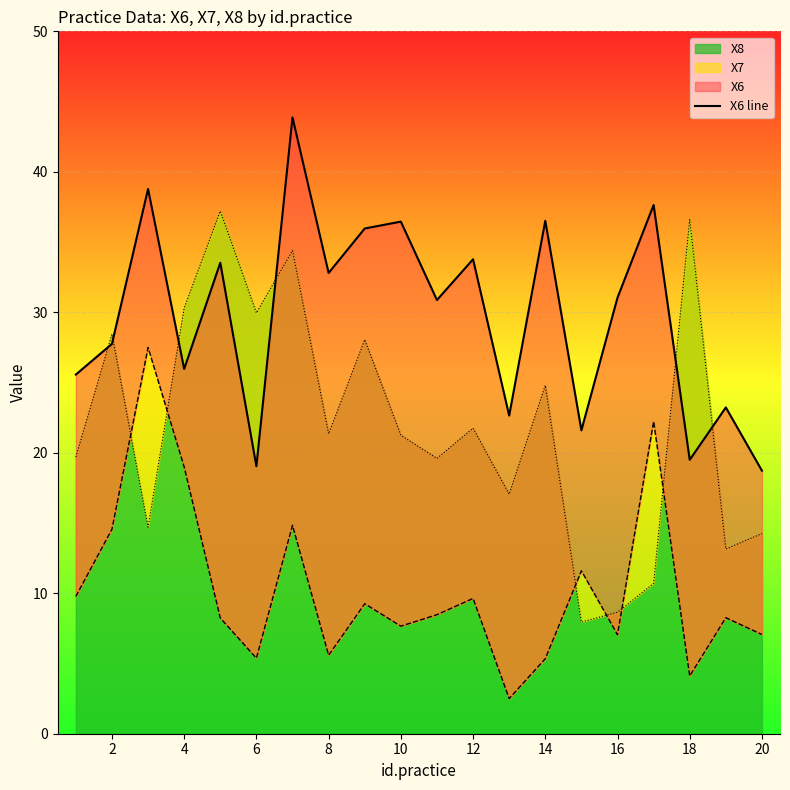

What is the highest value of the X8 series?

37.2